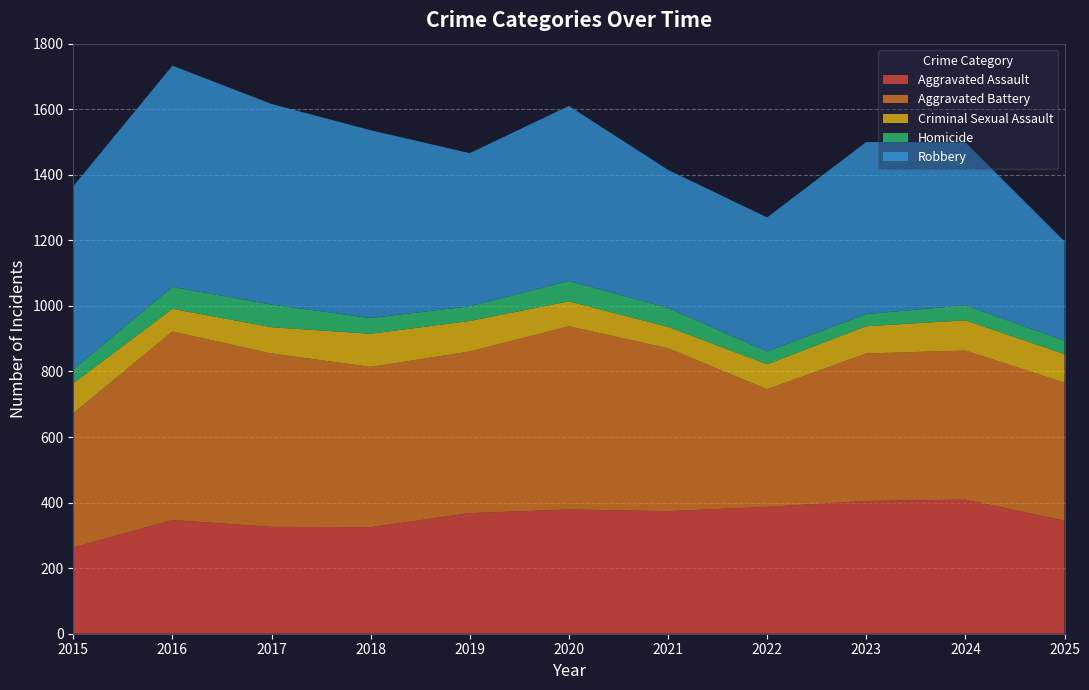

Reading left to right, transcribe all the data shown in this chart.

Aggravated Assault: 263	347	326	325	368	379	374	387	405	409	345
Aggravated Battery: 410	575	529	489	493	559	497	359	450	455	421
Criminal Sexual Assault: 91	69	80	101	93	76	65	76	83	92	87
Homicide: 42	67	69	48	45	62	58	39	37	46	41
Robbery: 559	675	612	573	467	534	421	409	525	497	303